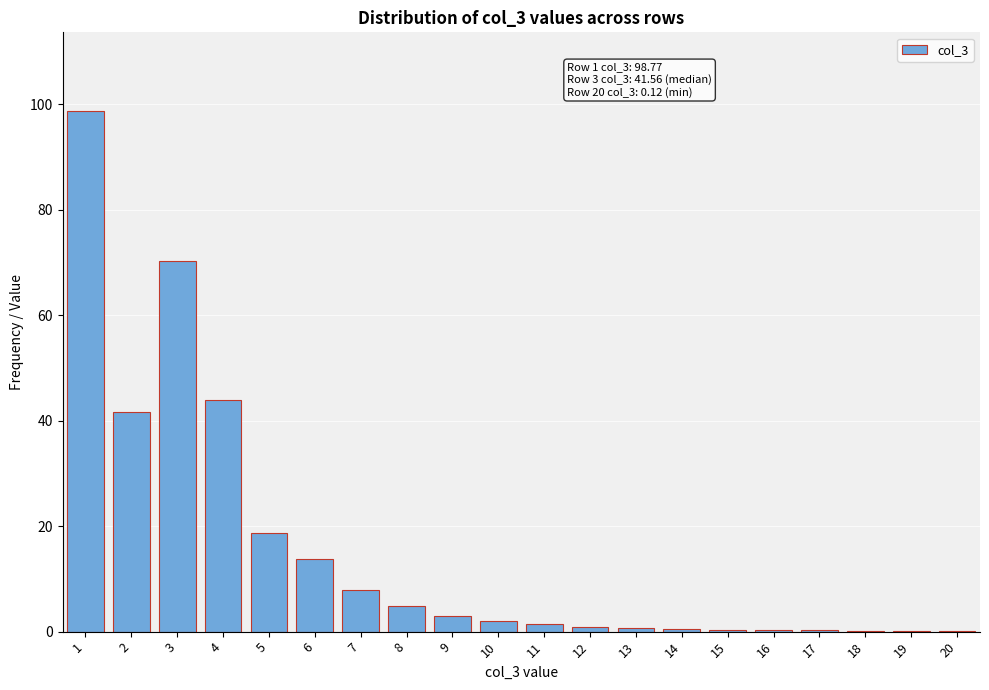

True or false: the data shows 18.6 at 5.

True